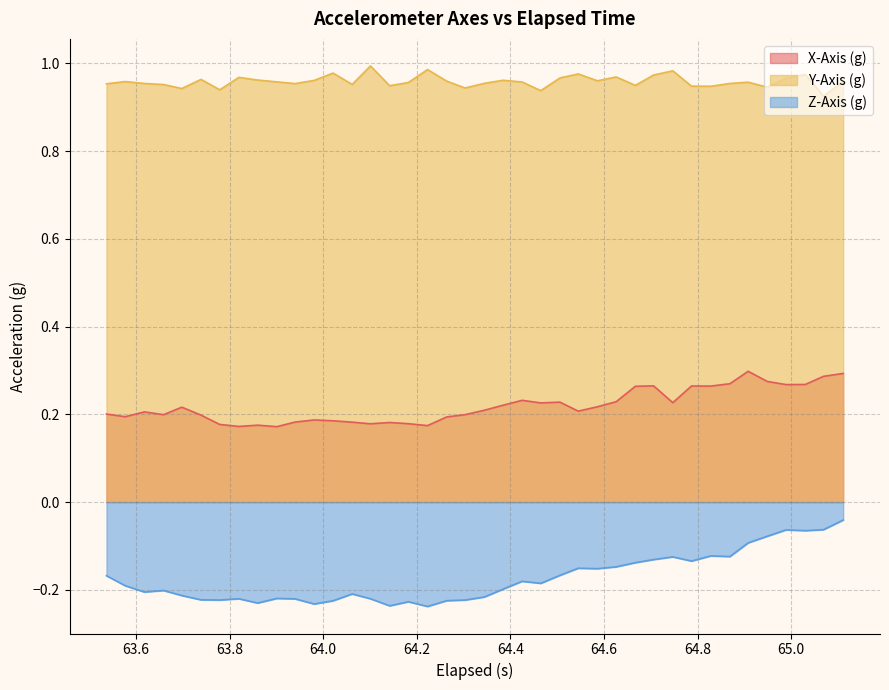

Which series has the largest total across all categories?

Y-Axis (g)